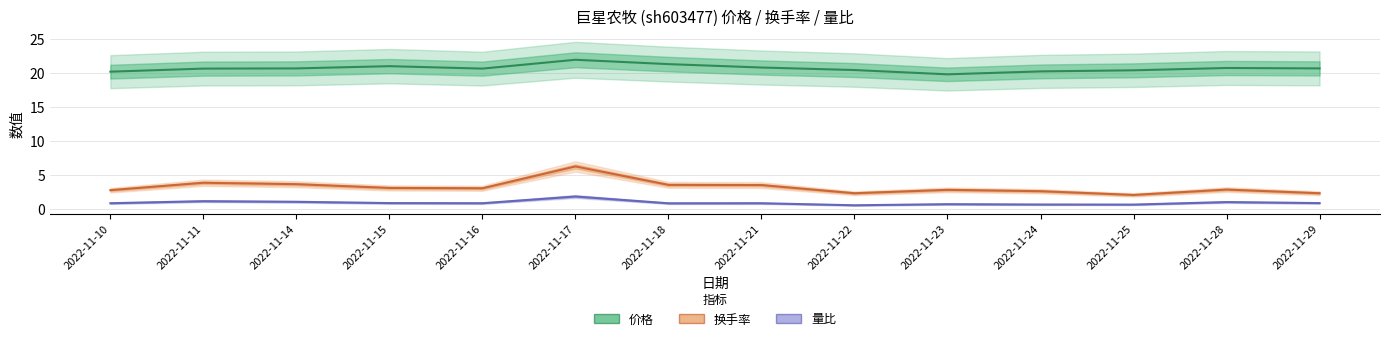

What is the value of the 价格 point at the 11th from the left?

20.3